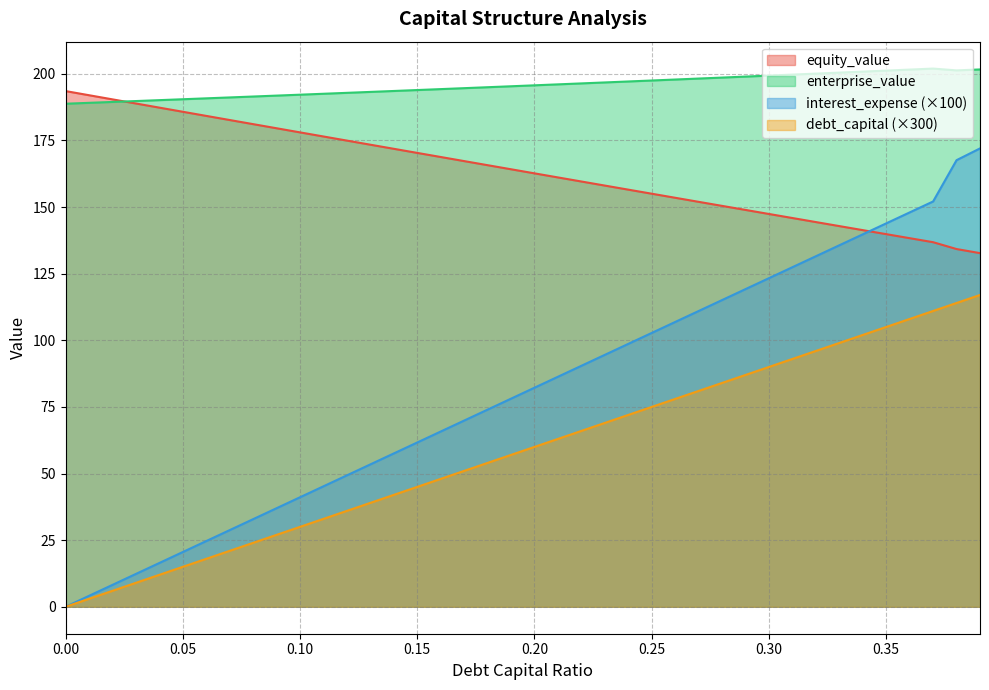

Reading left to right, extract all data points from this chart.

debt_capital: 0.0	3.0	6.0	9.0	12.0	15.0	18.0	21.0	24.0	27.0	30.0	33.0	36.0	39.0	42.0	45.0	48.0	51.0	54.0	57.0	60.0	63.0	66.0	69.0	72.0	75.0	78.0	81.0	84.0	87.0	90.0	93.0	96.0	99.0	102.0	105.0	108.0	111.0	114.0	117.0
equity_value: 193.5	192.0	190.4	188.8	187.3	185.7	184.2	182.6	181.1	179.6	178.0	176.5	174.9	173.4	171.8	170.3	168.8	167.2	165.7	164.2	162.6	161.1	159.6	158.1	156.5	155.0	153.5	152.0	150.4	148.9	147.4	145.9	144.4	142.8	141.3	139.8	138.3	136.8	134.2	132.7
enterprise_value: 188.8	189.1	189.4	189.8	190.1	190.4	190.8	191.1	191.5	191.8	192.2	192.5	192.8	193.2	193.5	193.9	194.2	194.6	195.0	195.3	195.7	196.0	196.4	196.7	197.1	197.5	197.8	198.2	198.6	198.9	199.3	199.7	200.1	200.4	200.8	201.2	201.6	201.9	201.3	201.6
interest_expense: 0.0	4.1	8.2	12.3	16.4	20.6	24.7	28.8	32.9	37.0	41.1	45.2	49.3	53.4	57.5	61.7	65.8	69.9	74.0	78.1	82.2	86.3	90.4	94.5	98.7	102.8	106.9	111.0	115.1	119.2	123.3	127.4	131.5	135.6	139.8	143.9	148.0	152.1	167.6	172.0